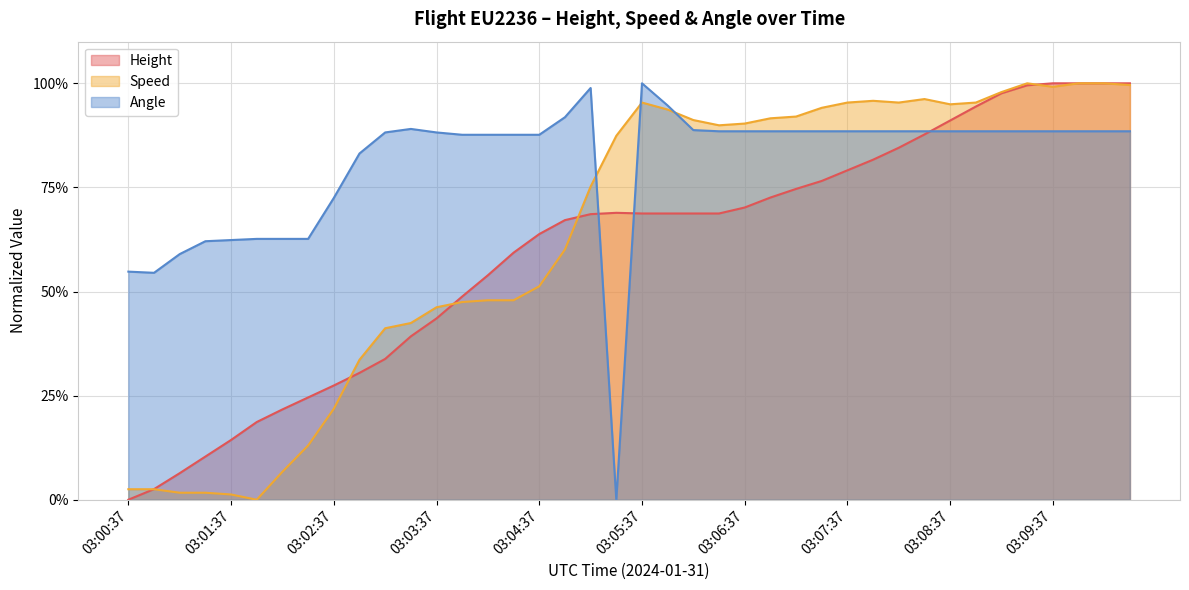

Where is the first local maximum for Speed?

03:05:37